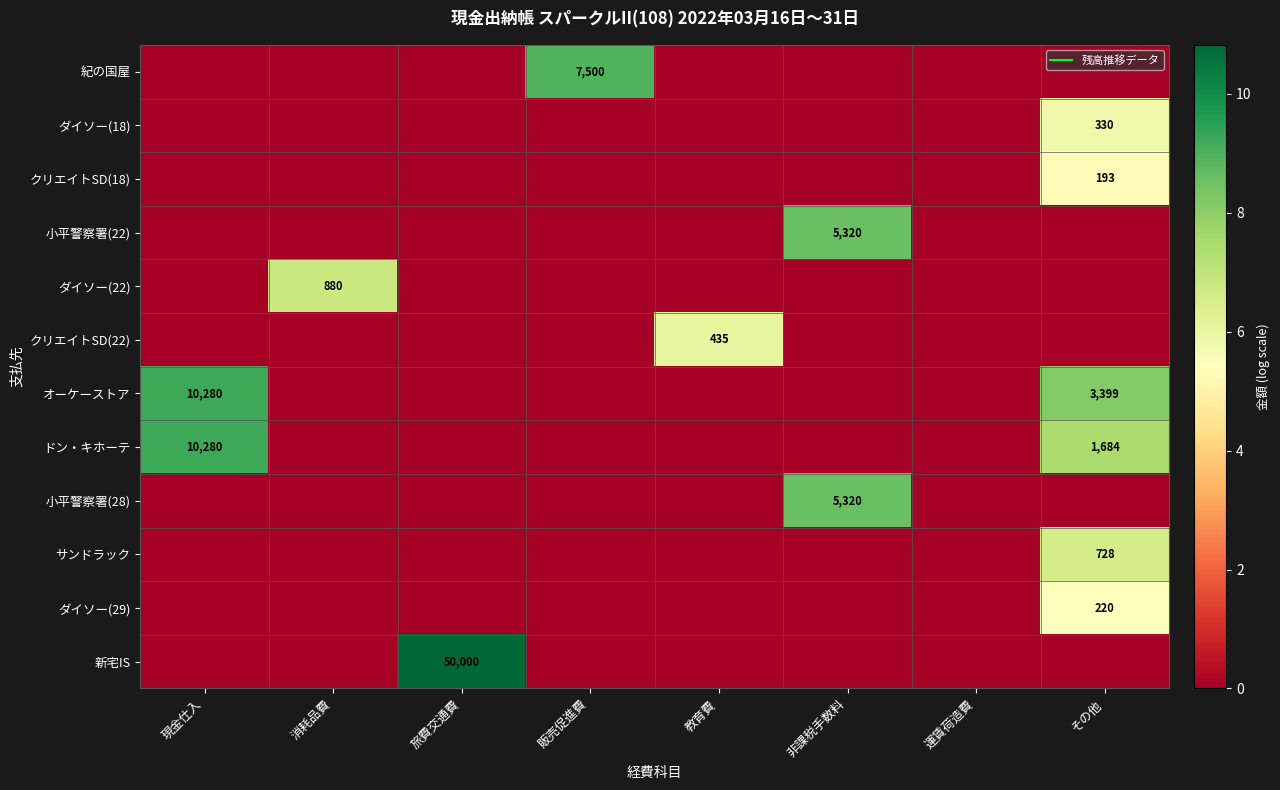

How many ダイソー(18) values are between 0 and 1?

7